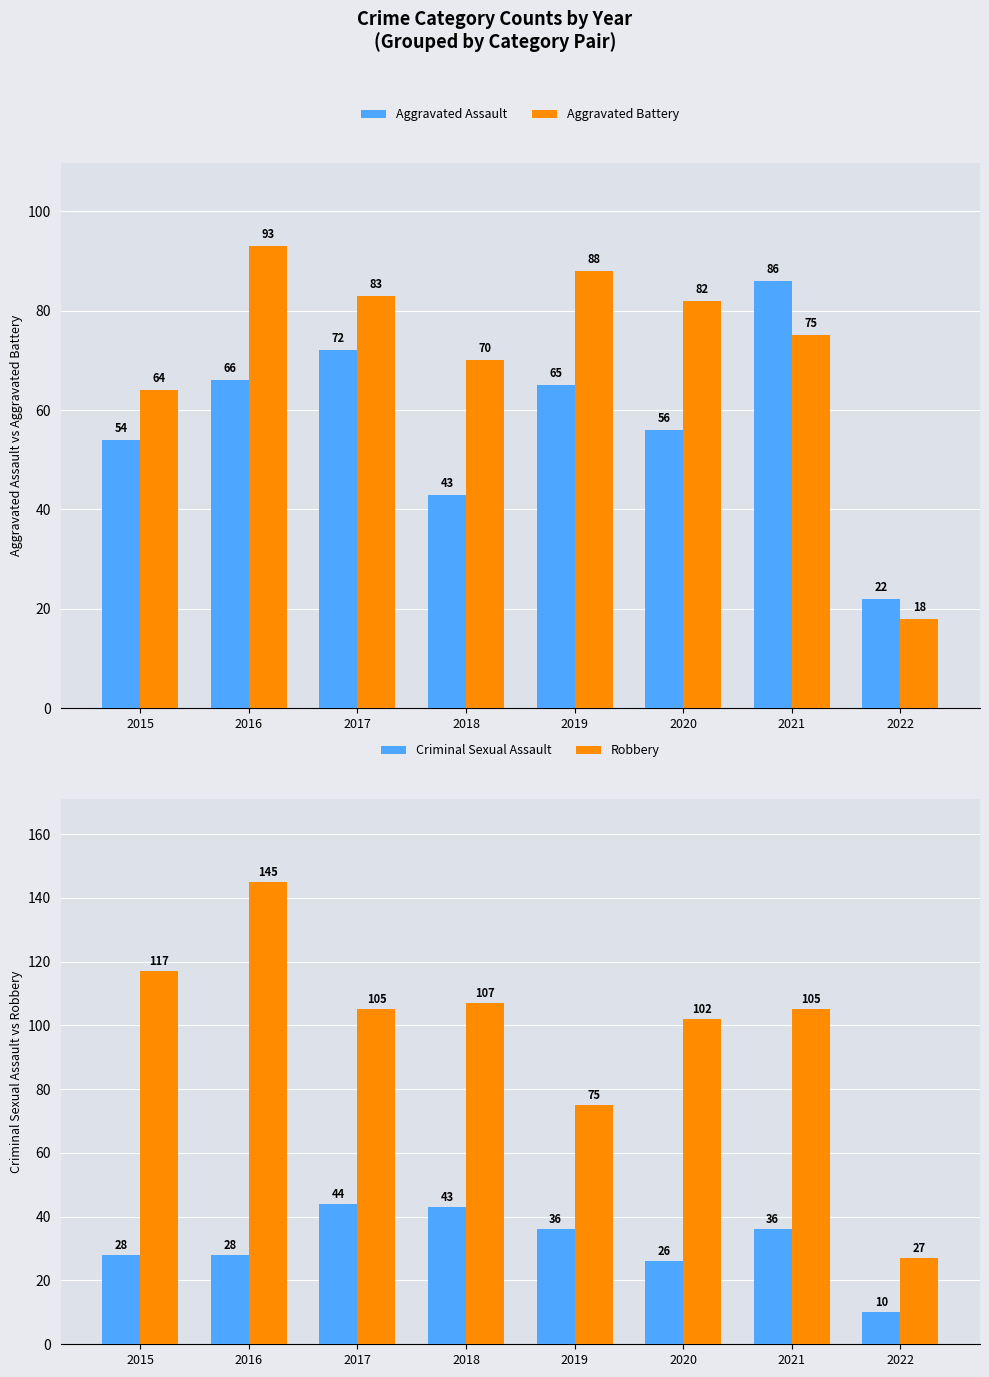

What is the difference between the Robbery values at 2018 and 2015?

10